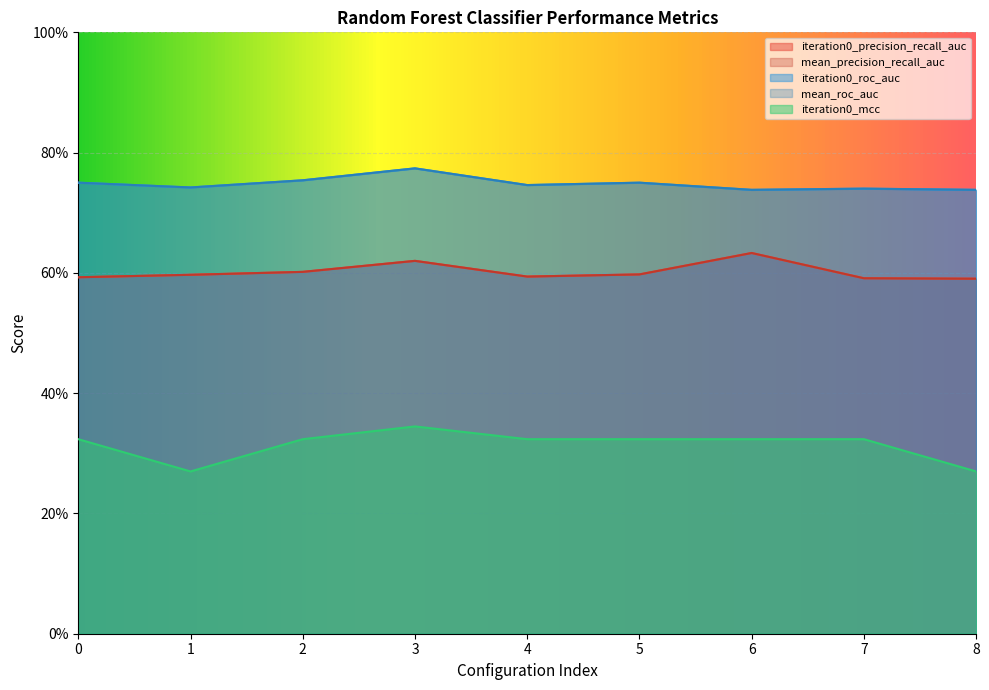

How many interior local valleys does the iteration0_mcc series have?

1